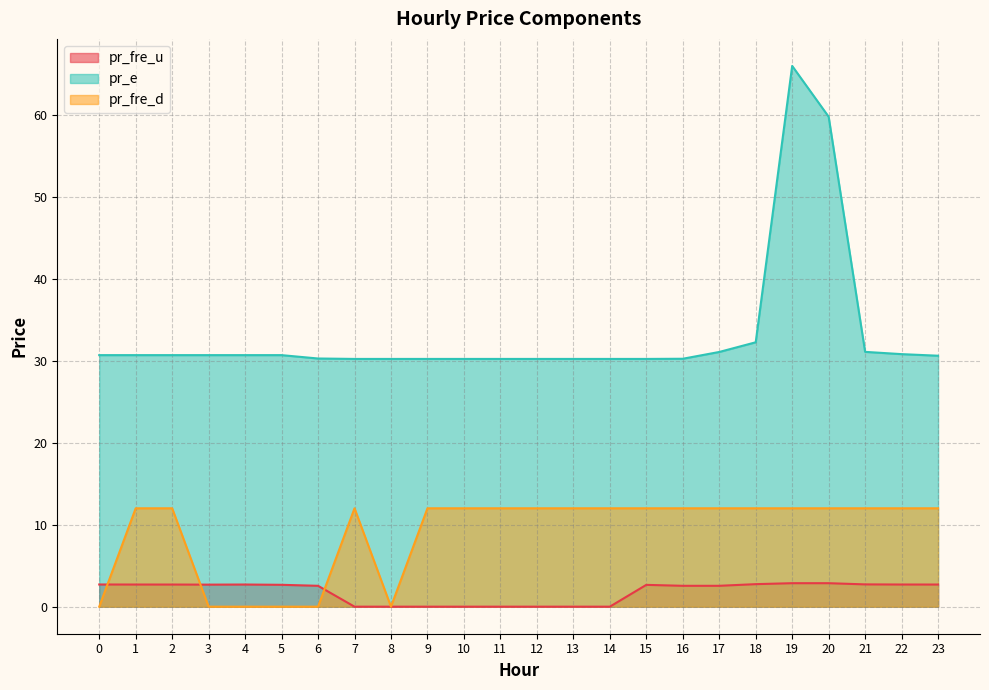

What is the difference between the highest and lowest values at 14?

30.2